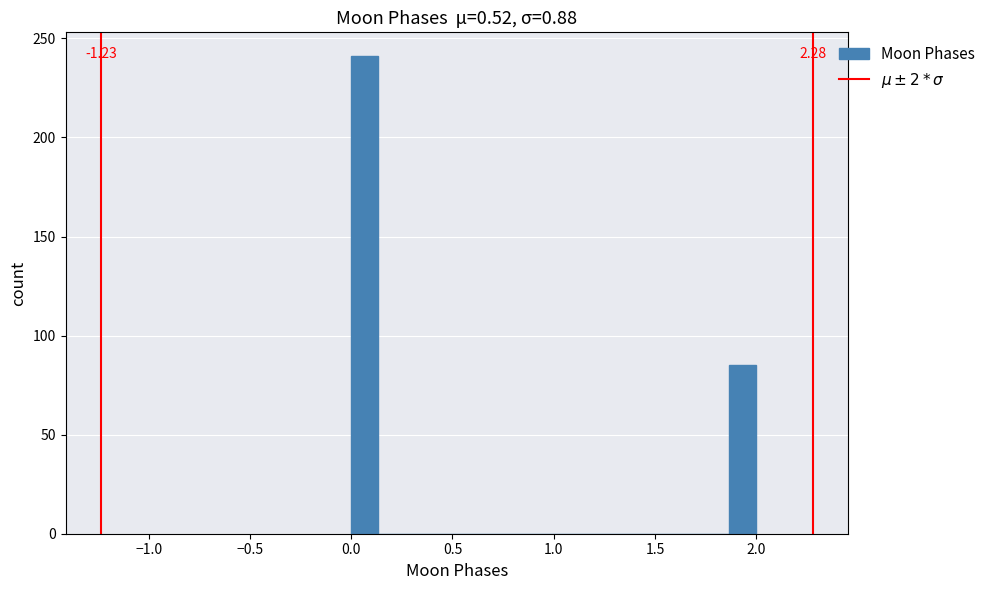

Read against the x-axis, roughly where is the centre of the tallest bar?

0.05